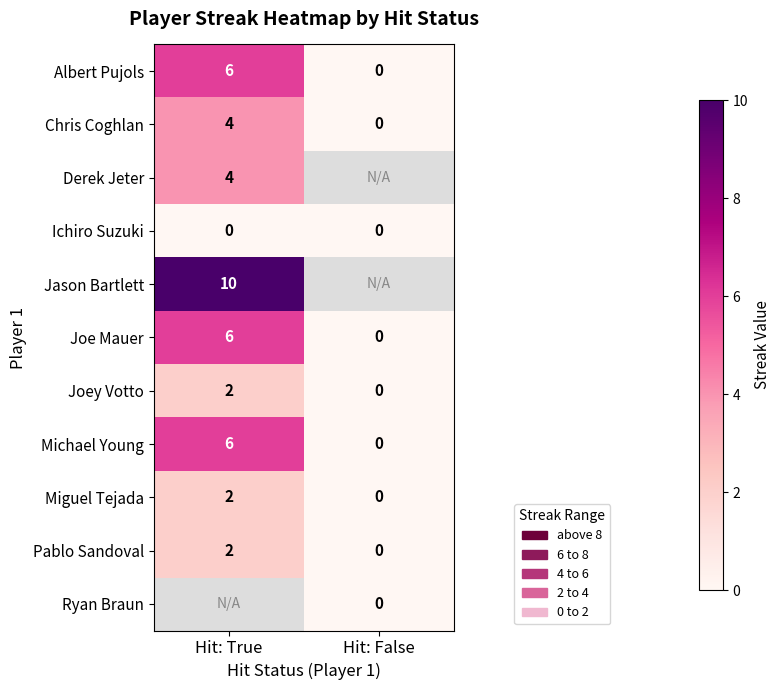

What is the difference between the maximum and minimum values in the Michael Young series?

6